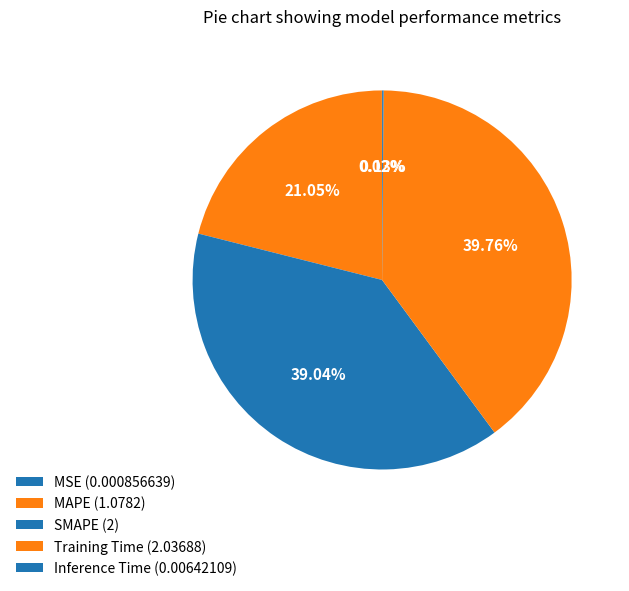

Rank the categories by value from lowest to highest.

MSE, Inference Time, MAPE, SMAPE, Training Time